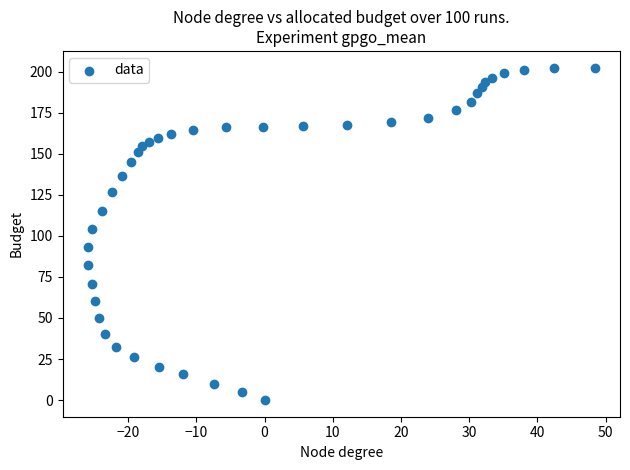

What Y value in the scatter plot is closest to 101?

104.4